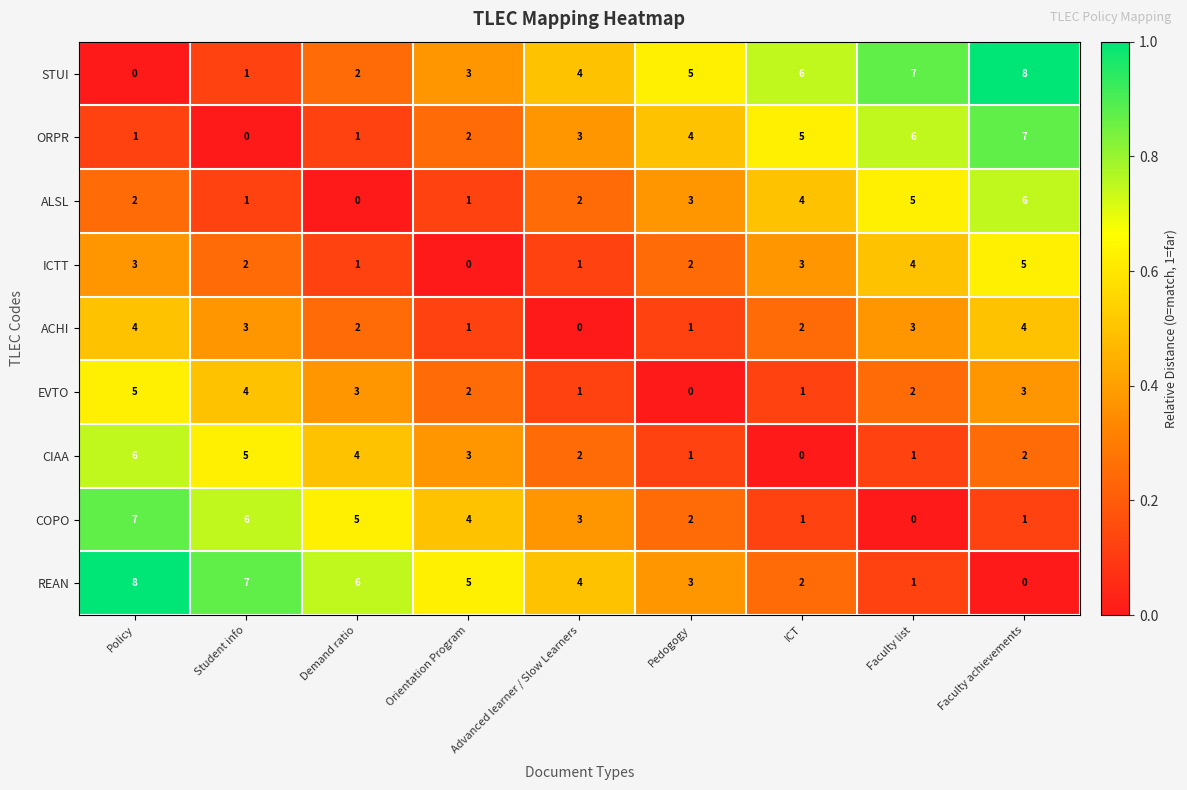

How many data points does each series have?

9